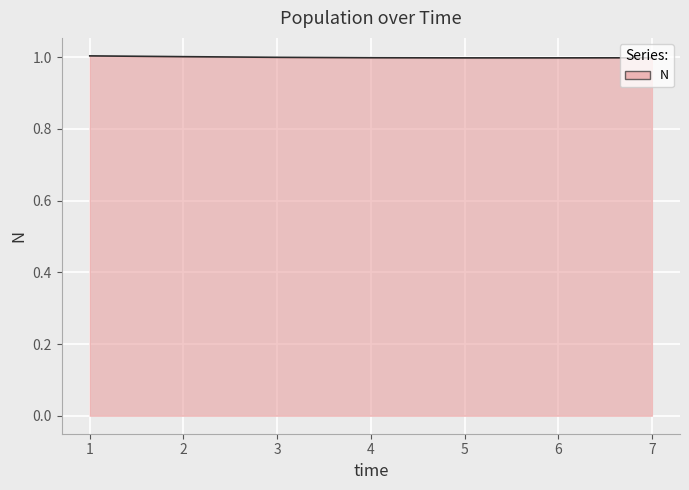

What is the minimum value shown in the chart?

1.0